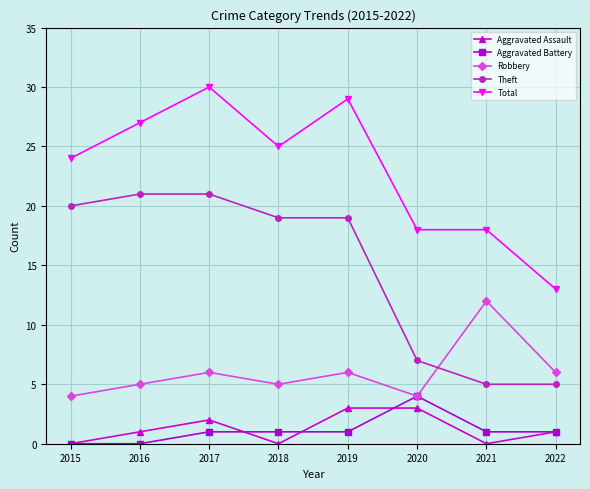

Reading right to left, extract all data points from this chart.

Aggravated Assault: 1	0	3	3	0	2	1	0
Aggravated Battery: 1	1	4	1	1	1	0	0
Robbery: 6	12	4	6	5	6	5	4
Theft: 5	5	7	19	19	21	21	20
Total: 13	18	18	29	25	30	27	24